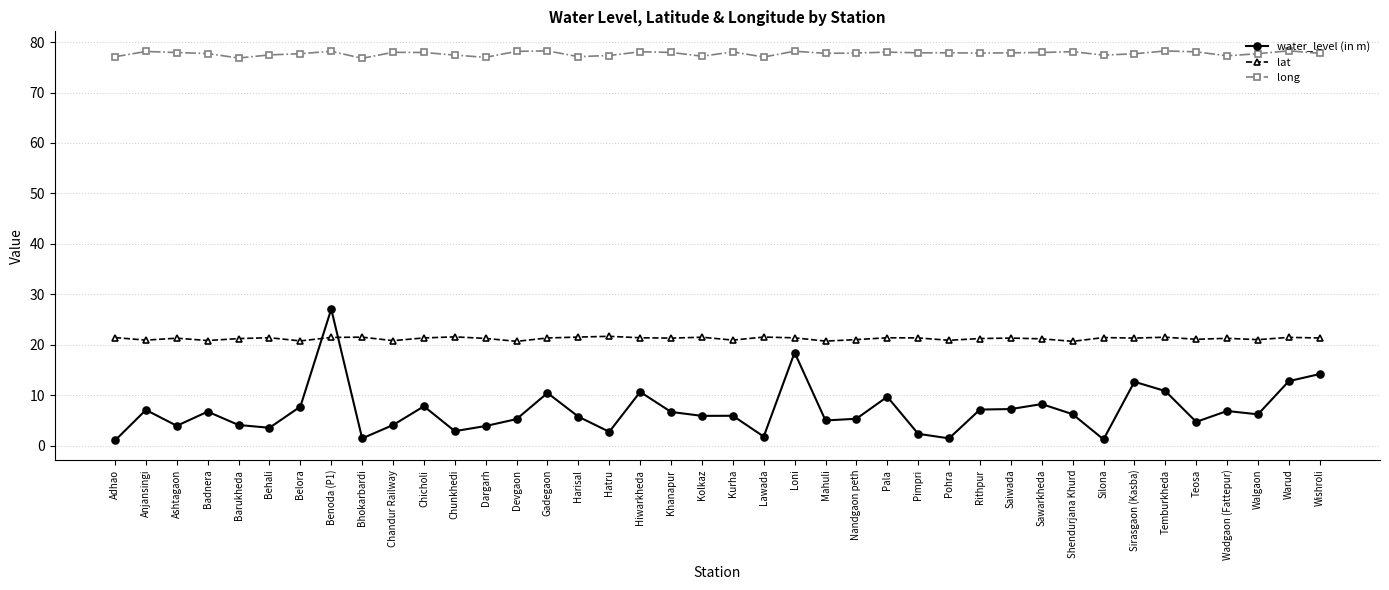

What is the spread (max minus min) of values at Gadegaon?

67.8